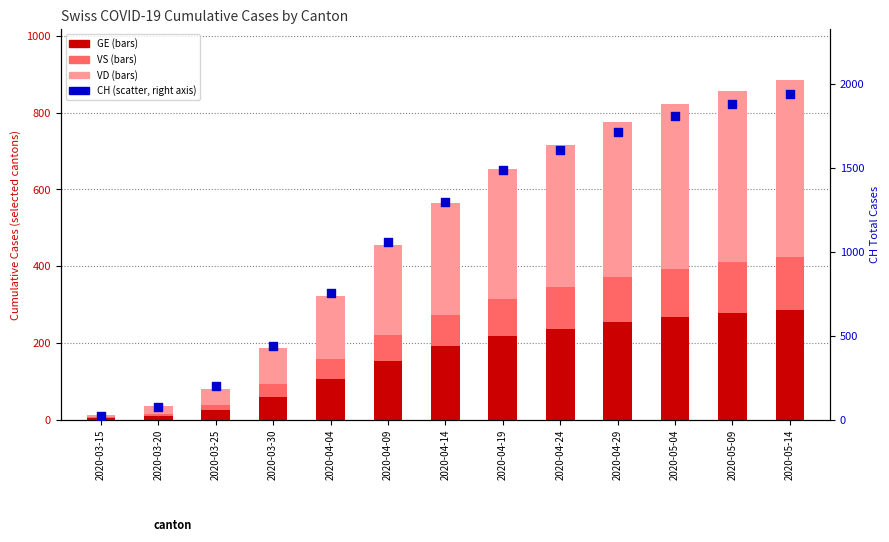

Which series has the largest total across all categories?

CH